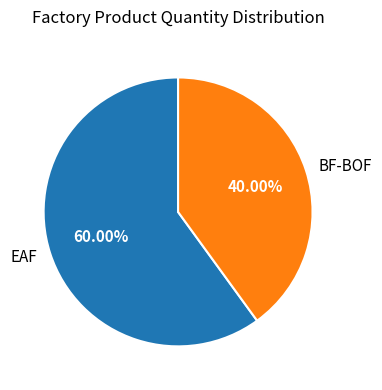

To the nearest percent, what percentage of the pie is EAF?

60%